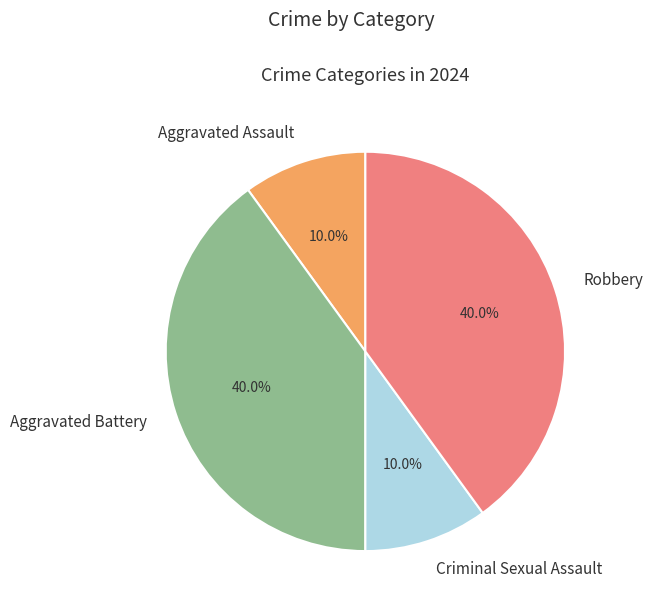

Between Aggravated Assault and Aggravated Battery, which is larger?

Aggravated Battery